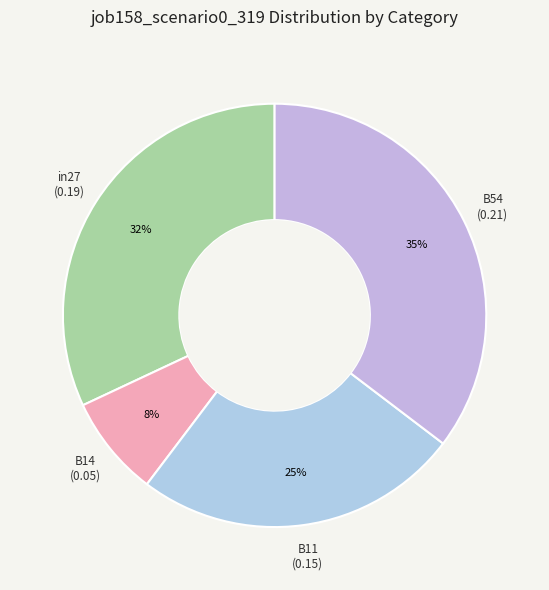

Count the number of slices in the pie.

4